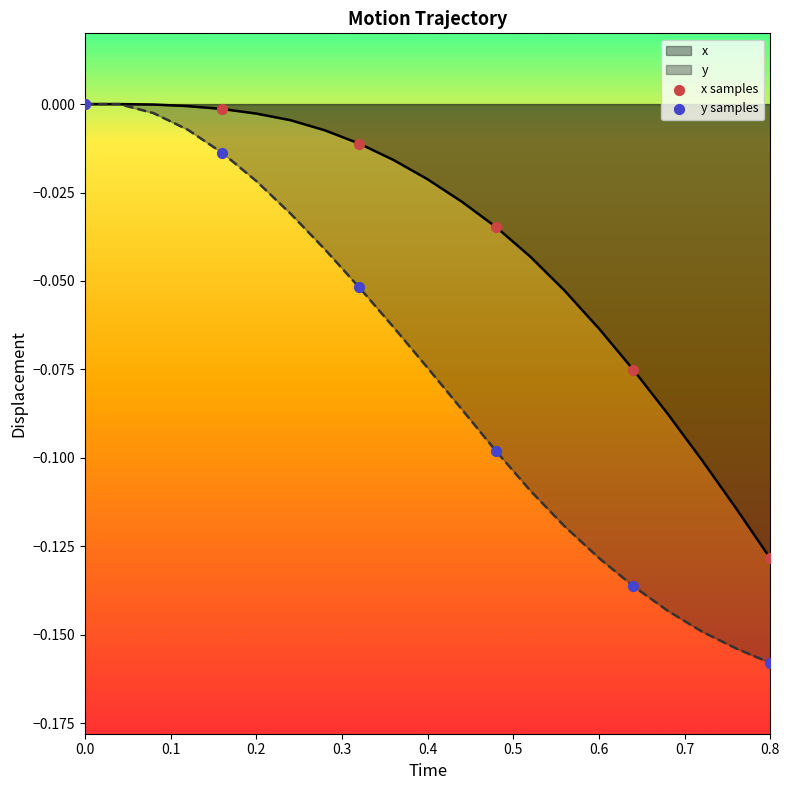

Which series has the largest Y range (max minus min)?

y samples